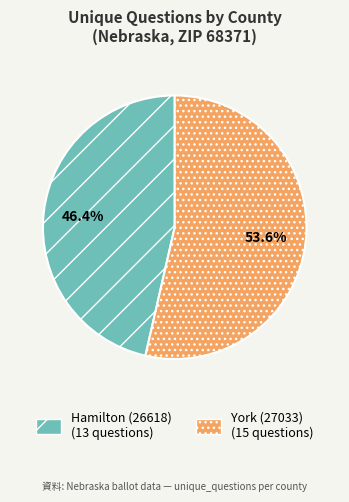

What percentage is NOT represented by Hamilton (26618)?

53.6%